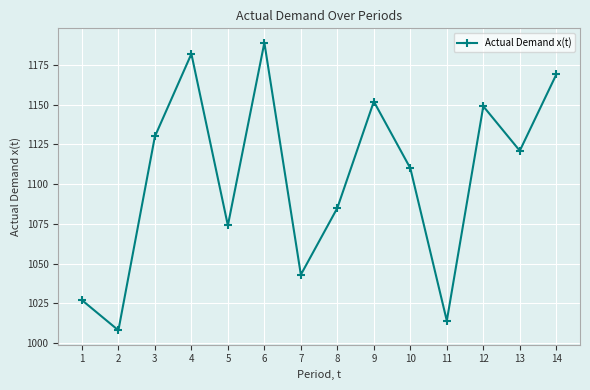

List the labels in order of value, largest first.

6, 4, 14, 9, 12, 3, 13, 10, 8, 5, 7, 1, 11, 2